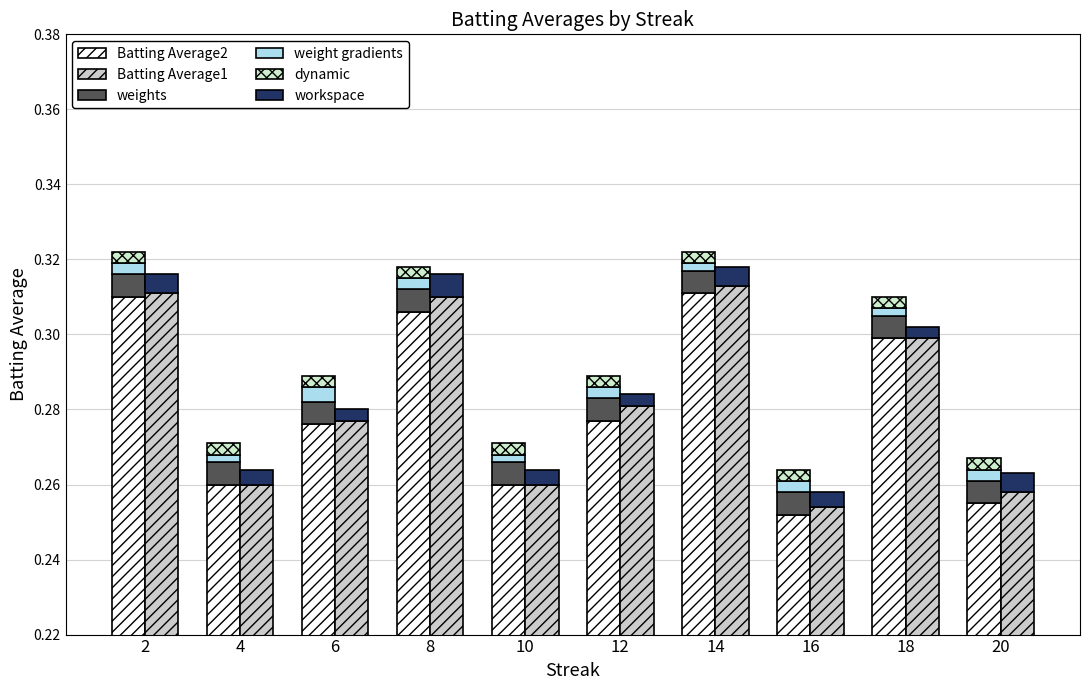

The workspace series shows 0.0 at 18. True or false?

True